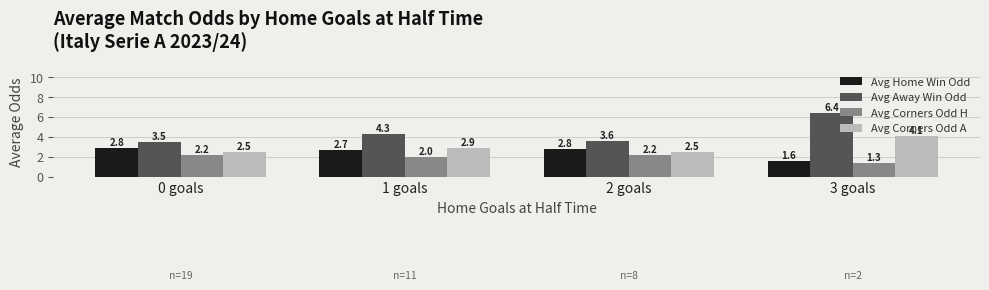

What is the label of the 1st bar from the left?

0 goals